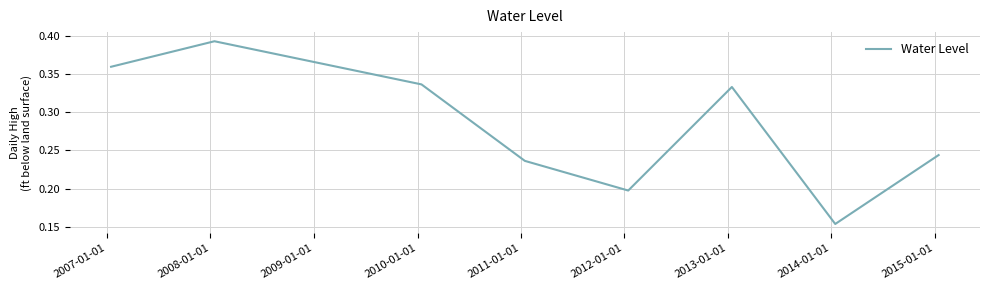

How many values are between 0 and 1?

8